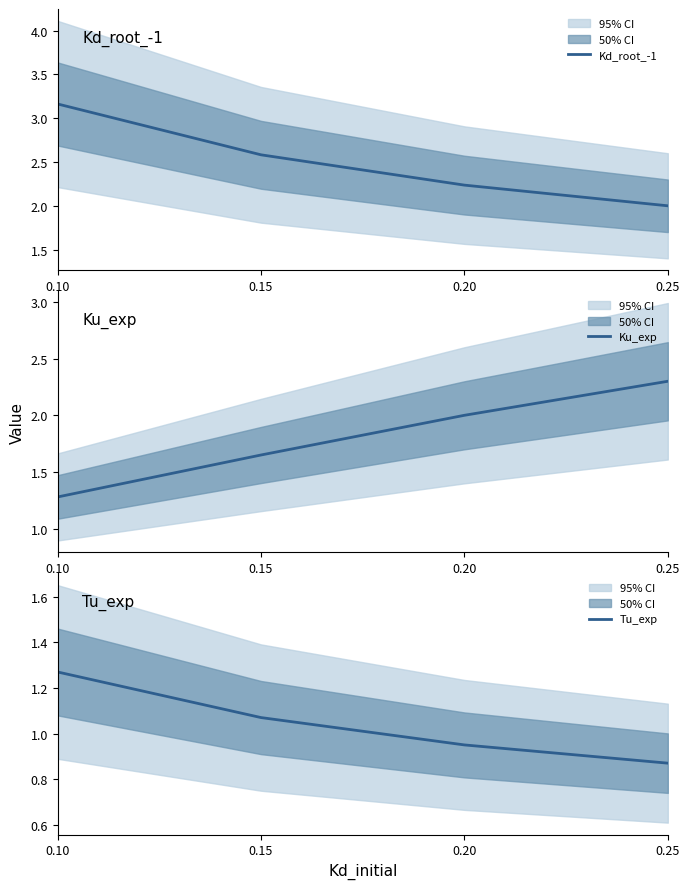

How many lines are shown in the chart?

3